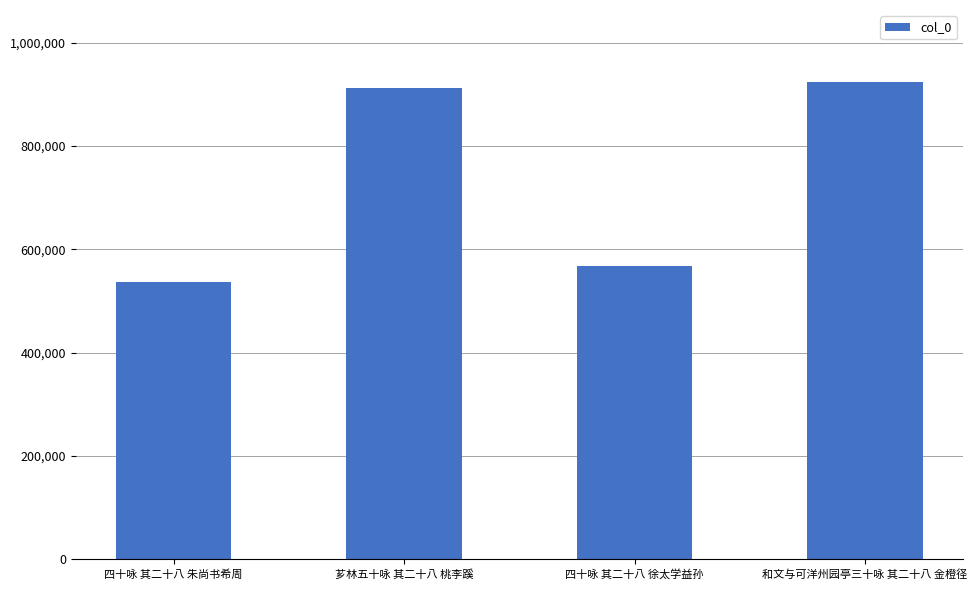

What is the approximate value at 四十咏 其二十八 徐太学益孙, to the nearest 50?

568750